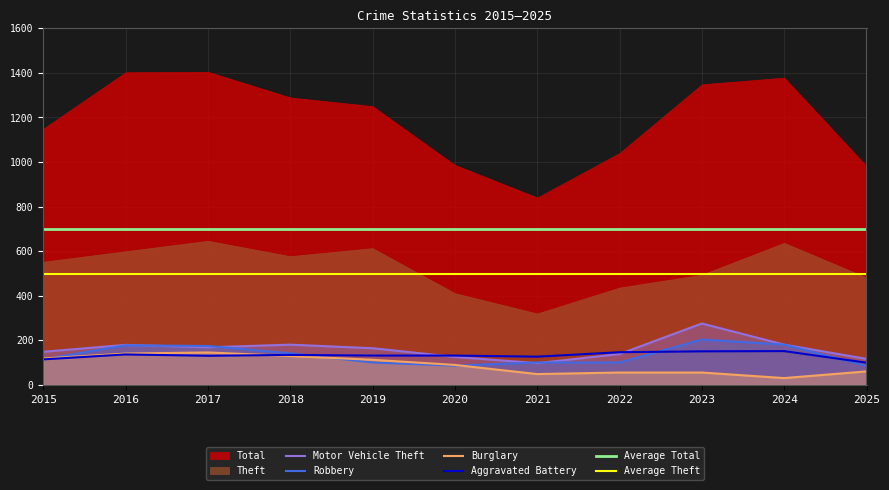

What is the maximum value for Motor Vehicle Theft?

276